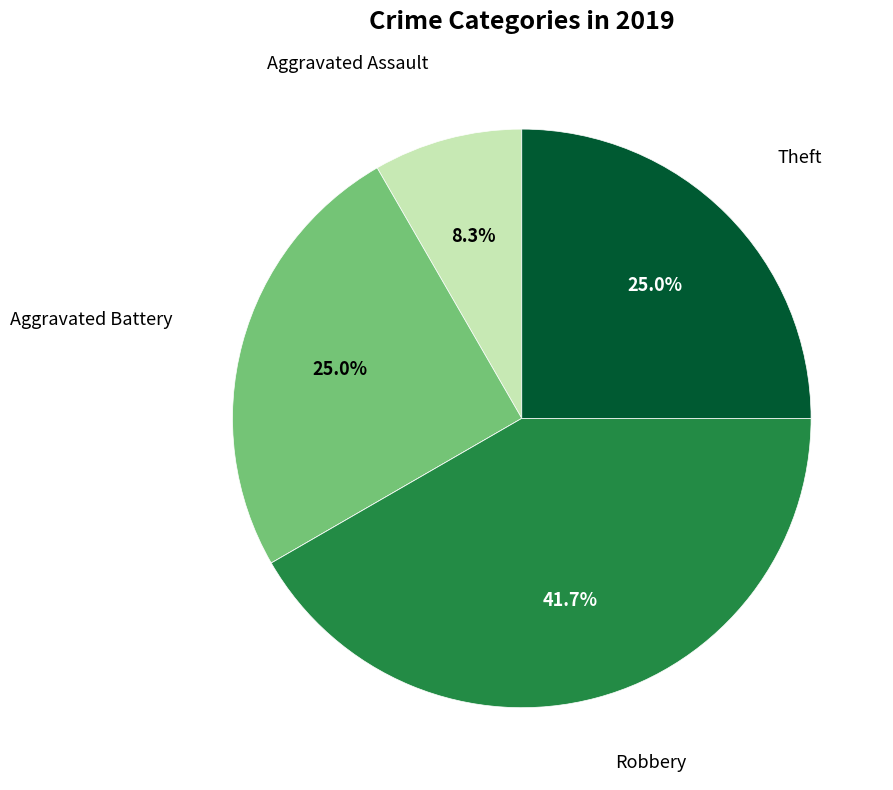

Does any single category account for the majority?

No